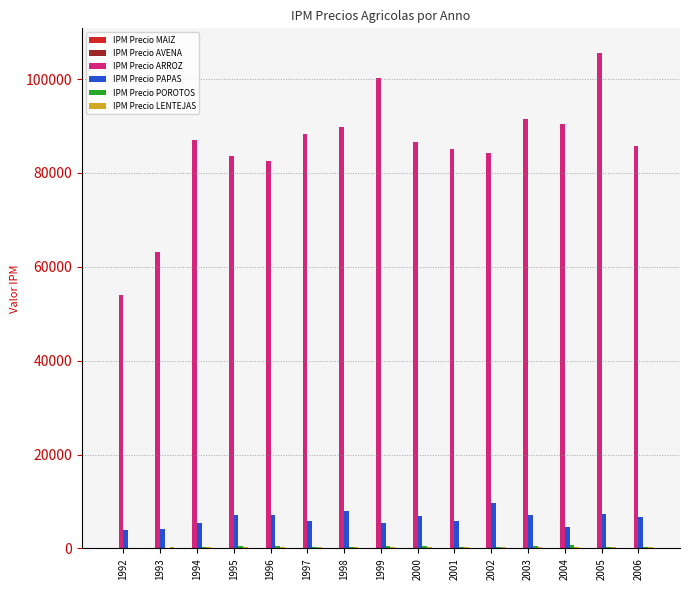

Read the IPM Precio PAPAS value at 2000.

6843.9